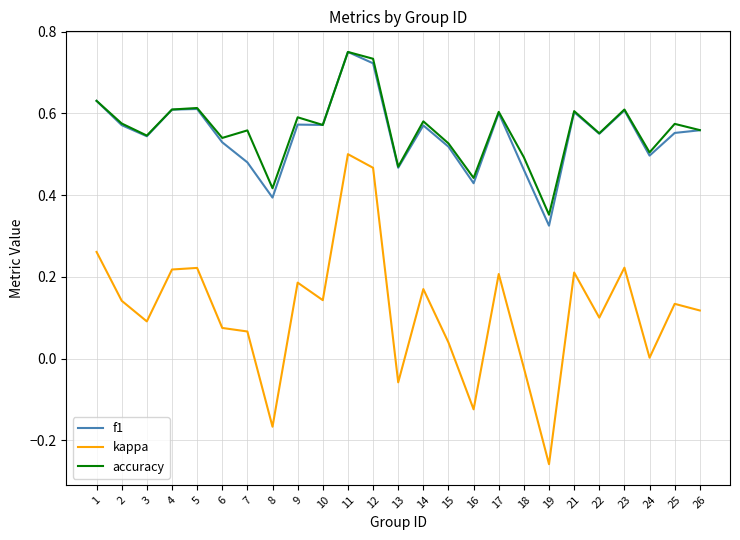

How many series are shown in this chart?

3